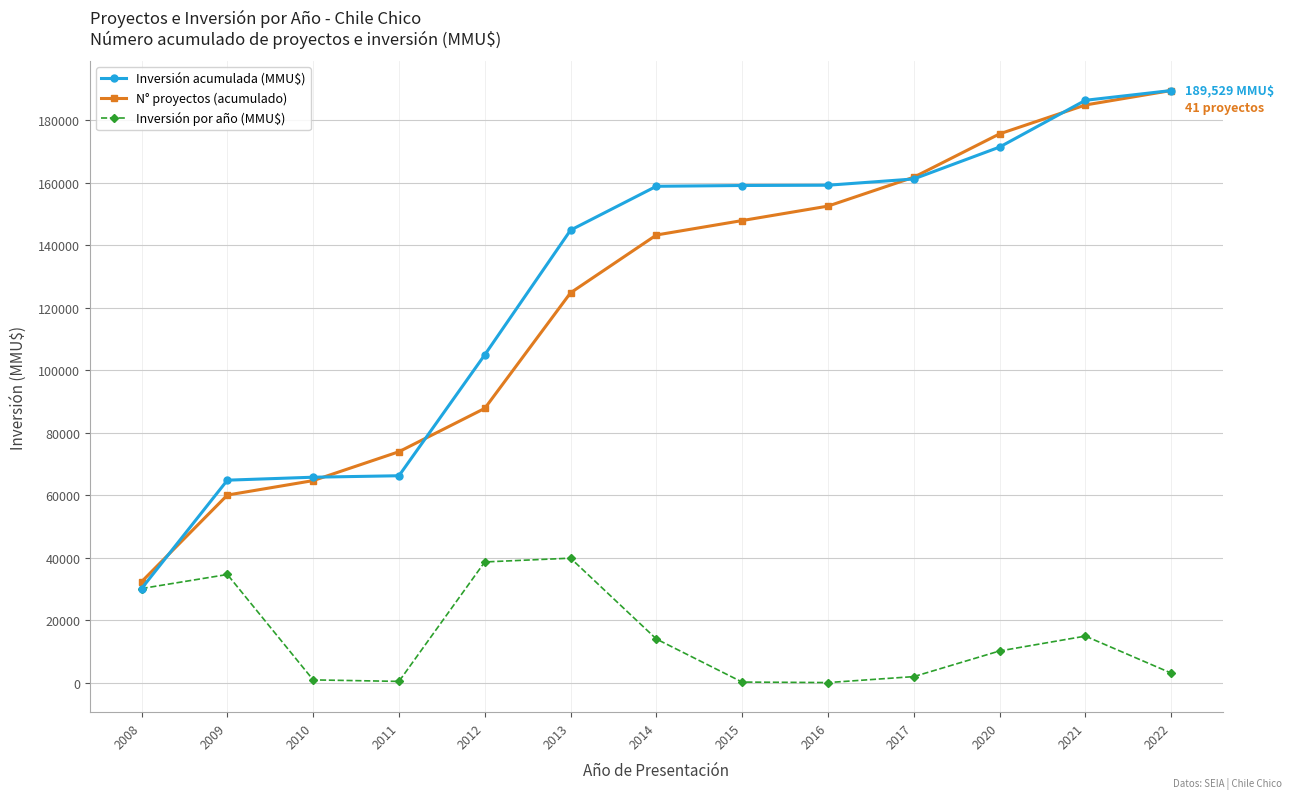

What is the sum of the Inversión acumulada (MMU$) values at 2016 and 2020?

330676.0